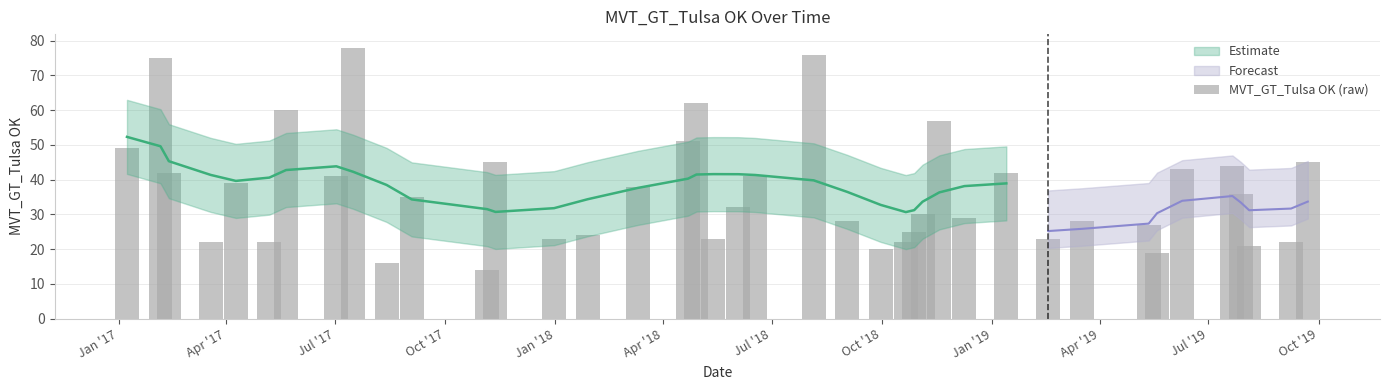

Does the chart contain any negative values?

No